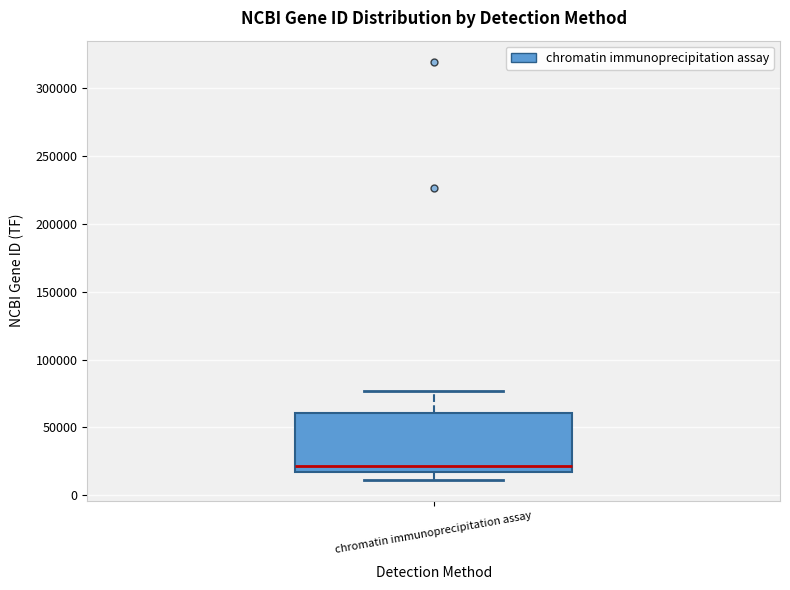

Read this box plot against the y-axis: the position of the median line, the range covered by the box, and the ends of both whiskers. The values are not printed on the chart, so give them approximately, as read against the axis.

median 20000, box 15000 to 60000, whiskers 10000 to 75000